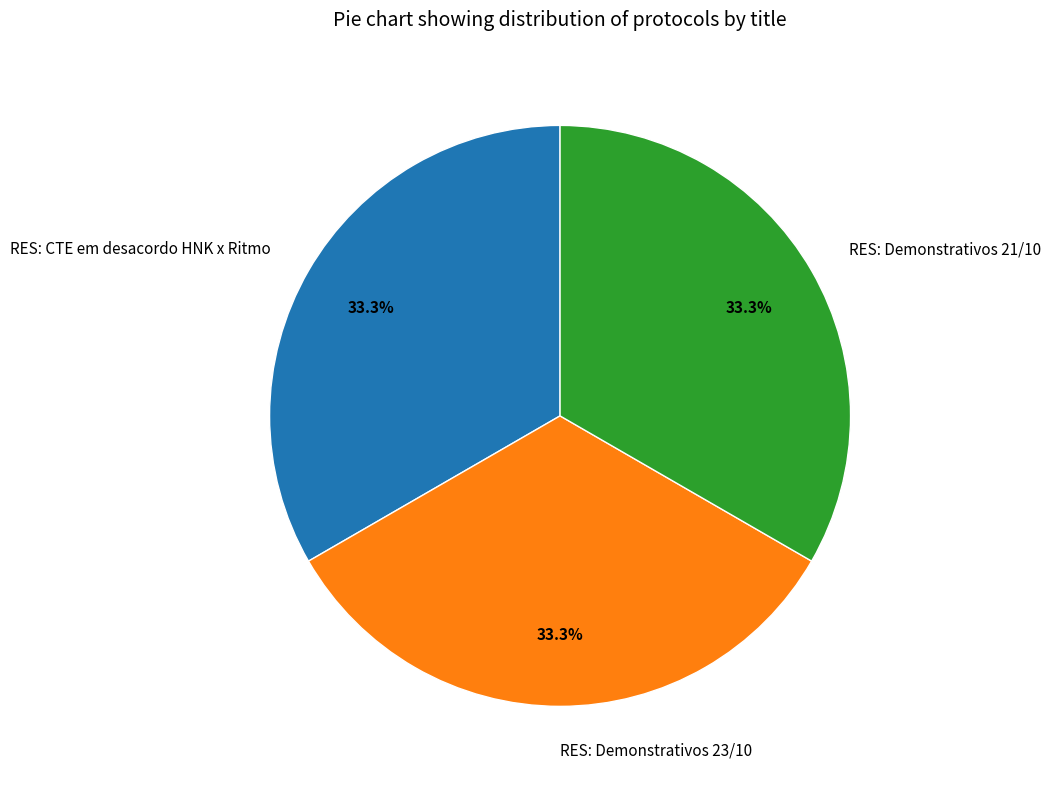

Is there a majority slice in this chart?

No